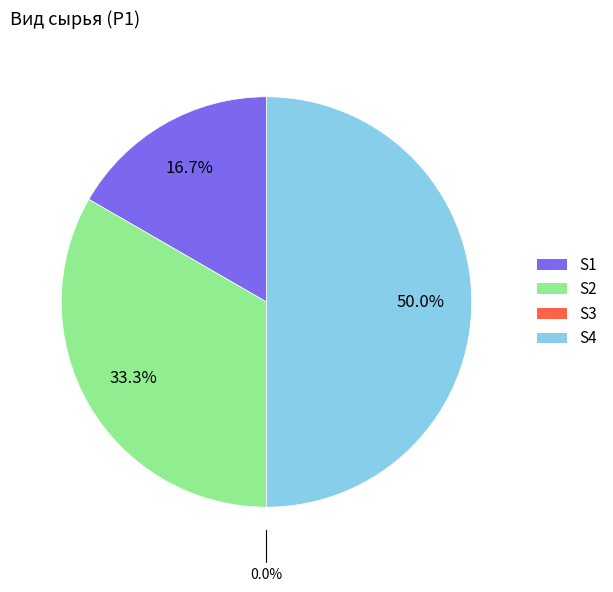

What percentage is NOT represented by S1?

83.3%